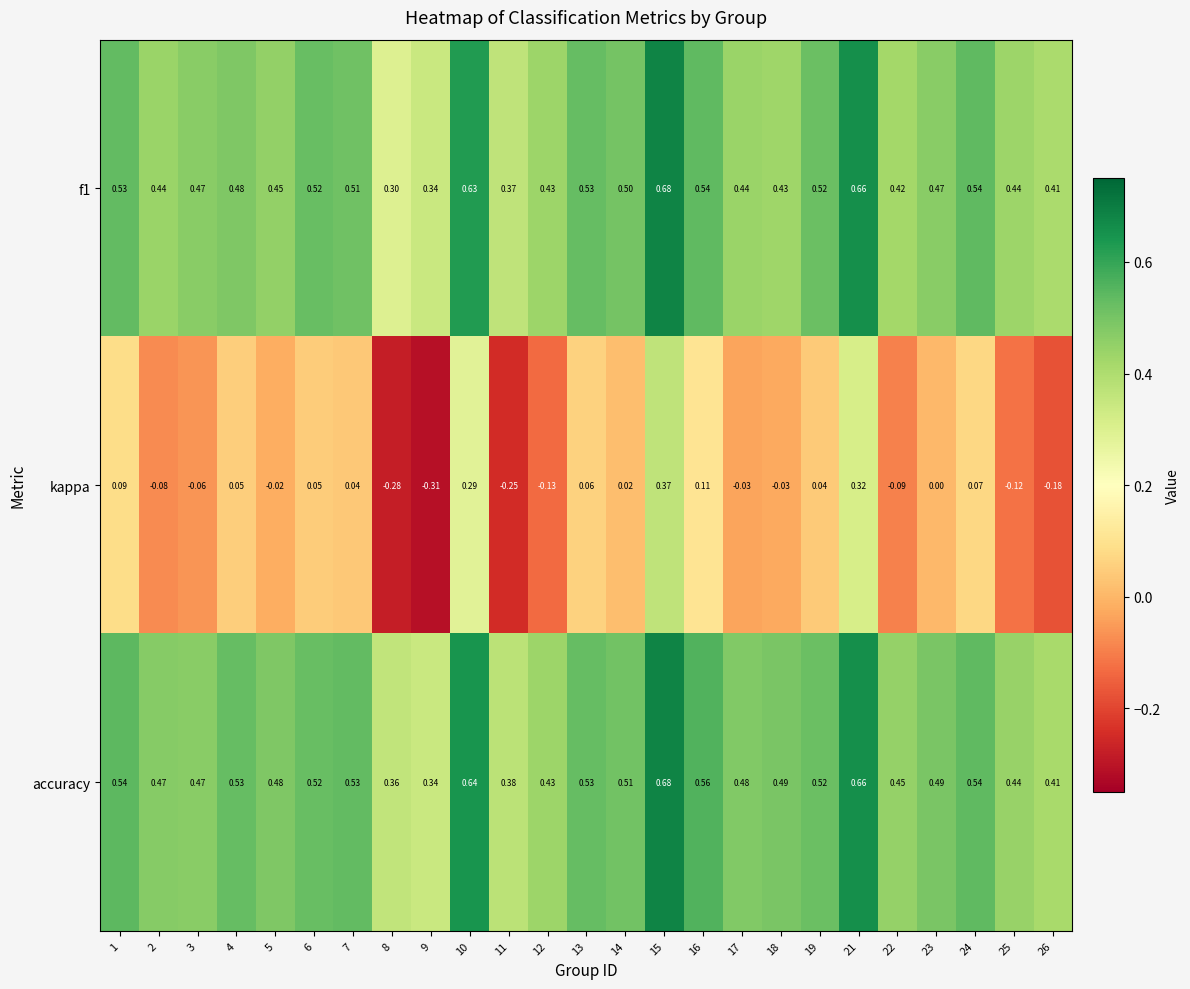

Which series has the widest spread of values?

kappa